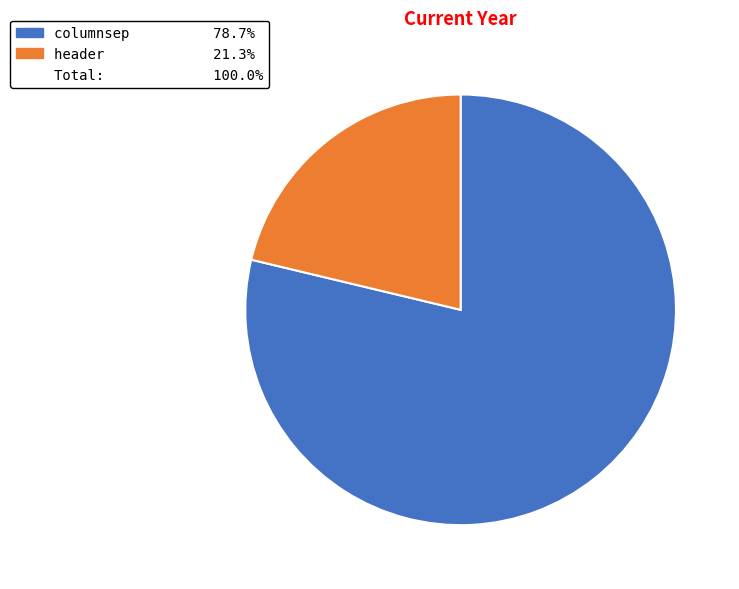

Is there any slice that represents more than half of the pie?

Yes